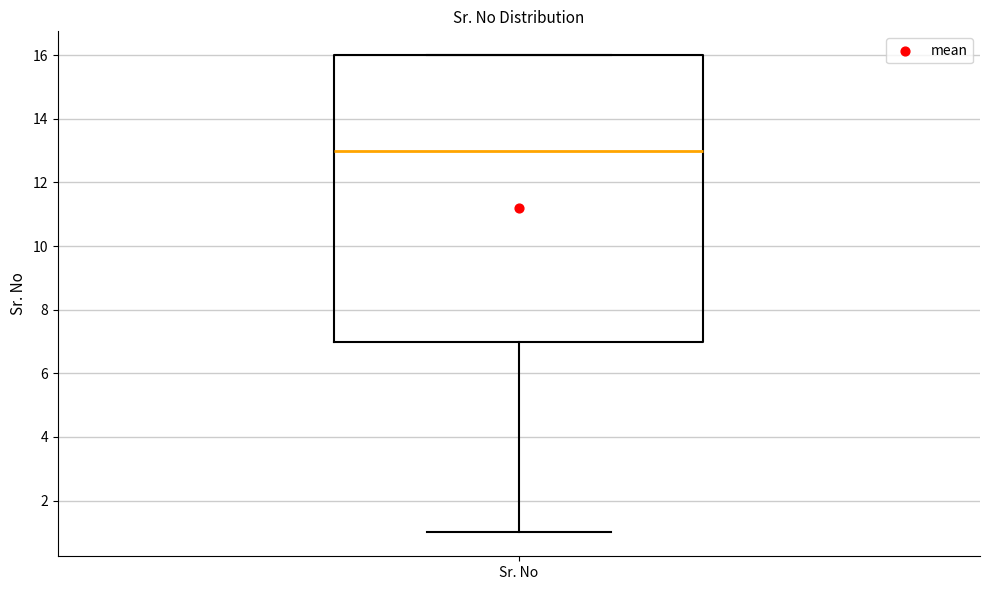

Where does the lower whisker of the box for Sr. No end on the y-axis? The values are not printed on the chart, so give them approximately, as read against the axis.

1